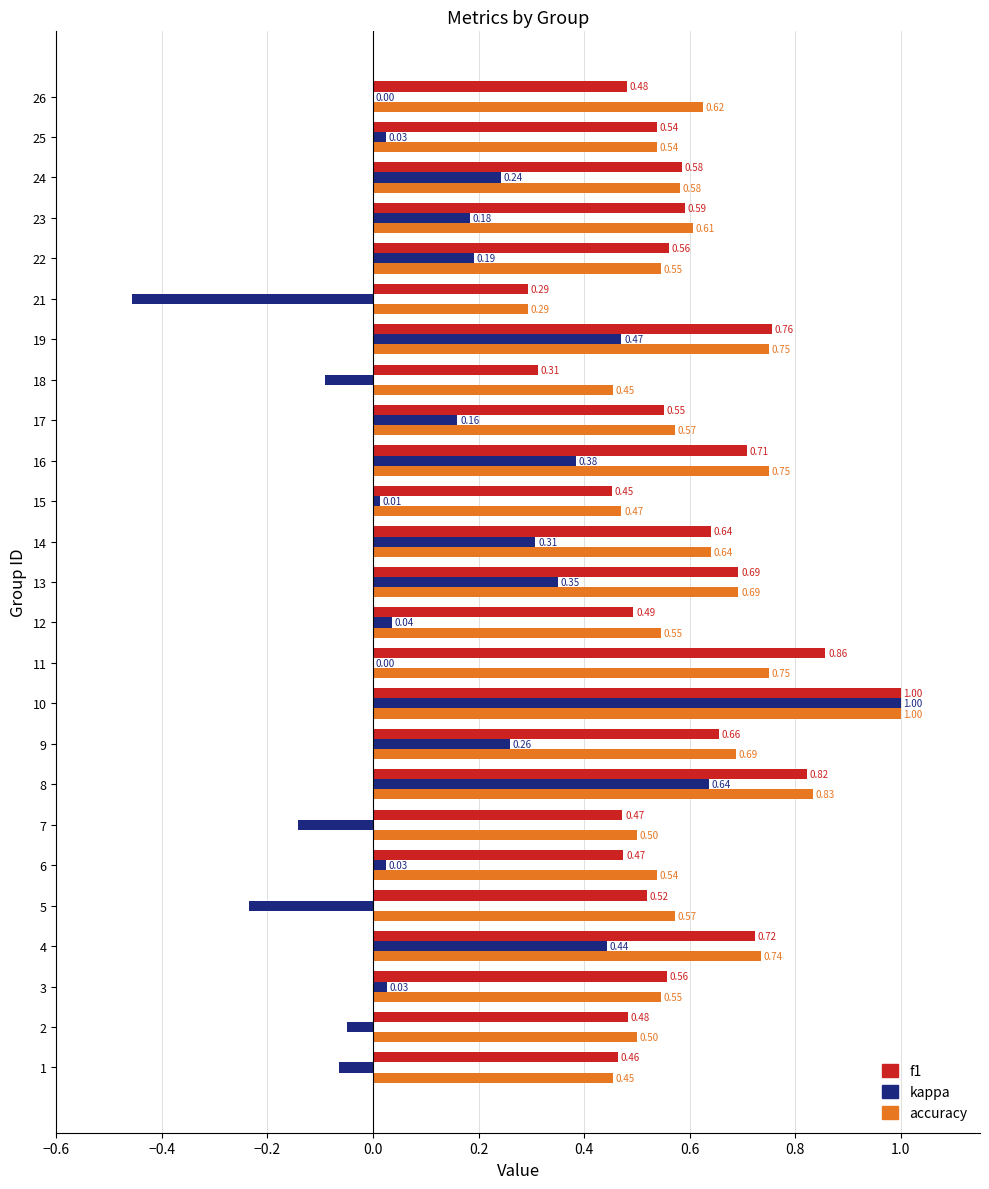

Which series changed the most between 6 and 11?

f1